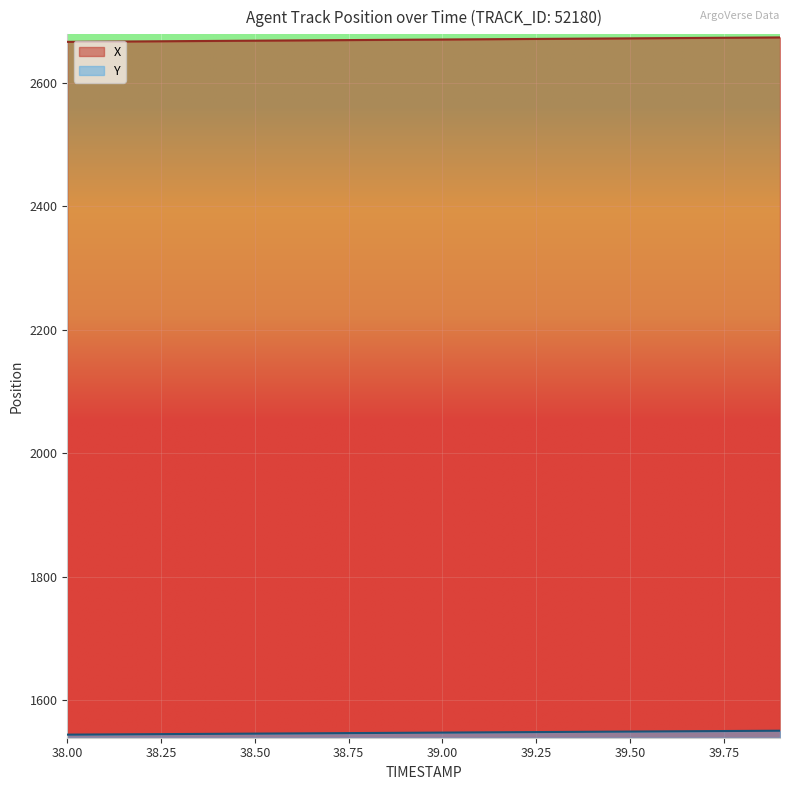

What is the spread (max minus min) of values at 38.00?

1122.3